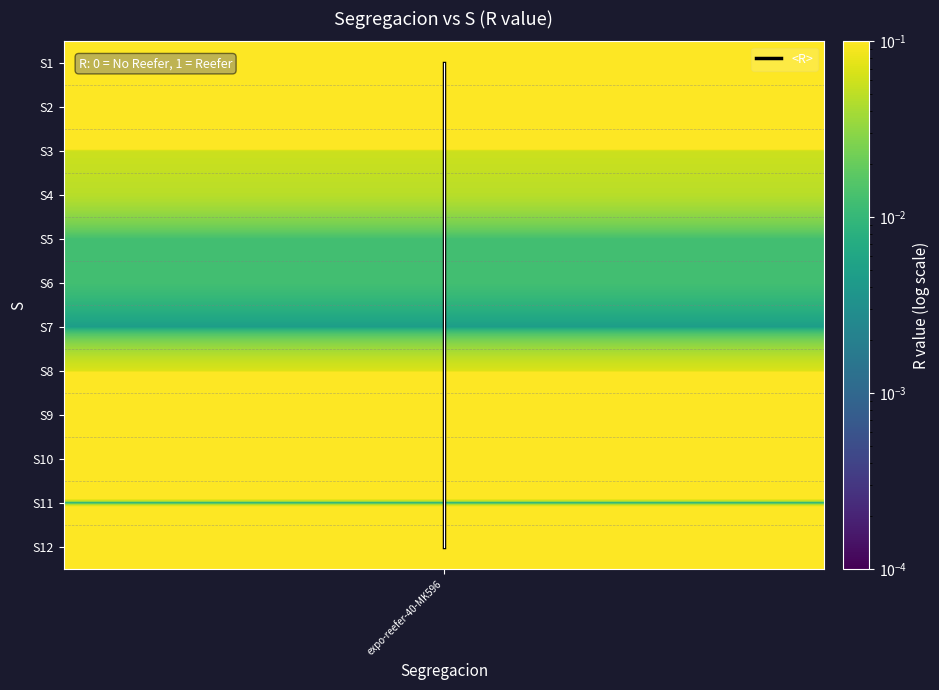

At which category does the chart reach its minimum across all series?

expo-reefer-40-MK596